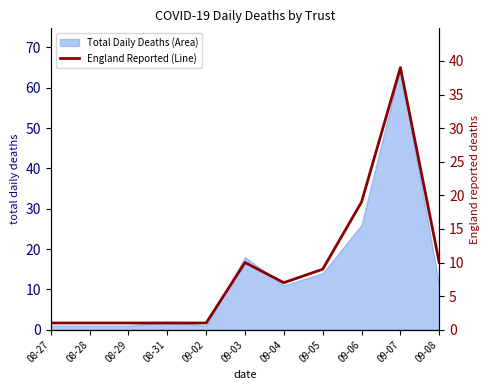

Between 08-27 and 09-02, which is larger?

08-27